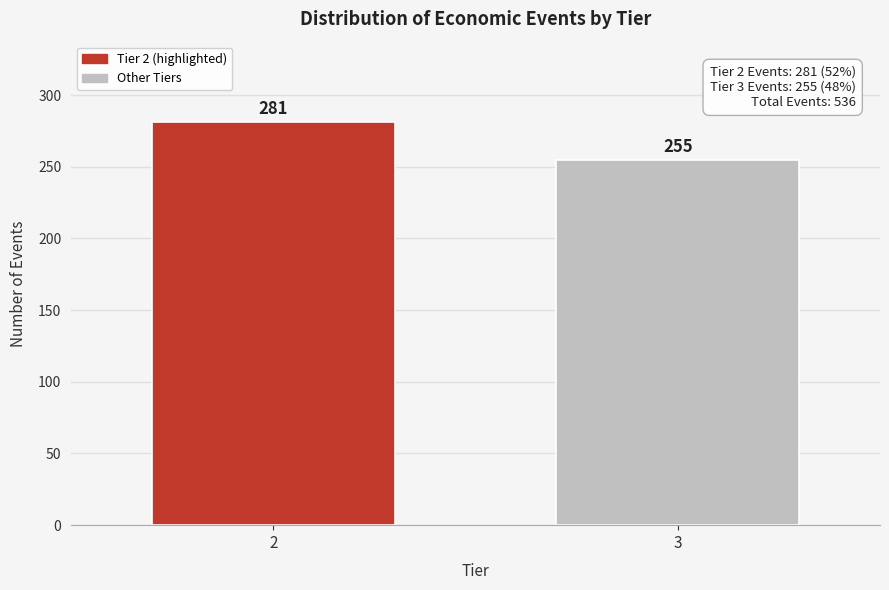

Reading right to left, list all the values displayed in this chart.

3=255	2=281